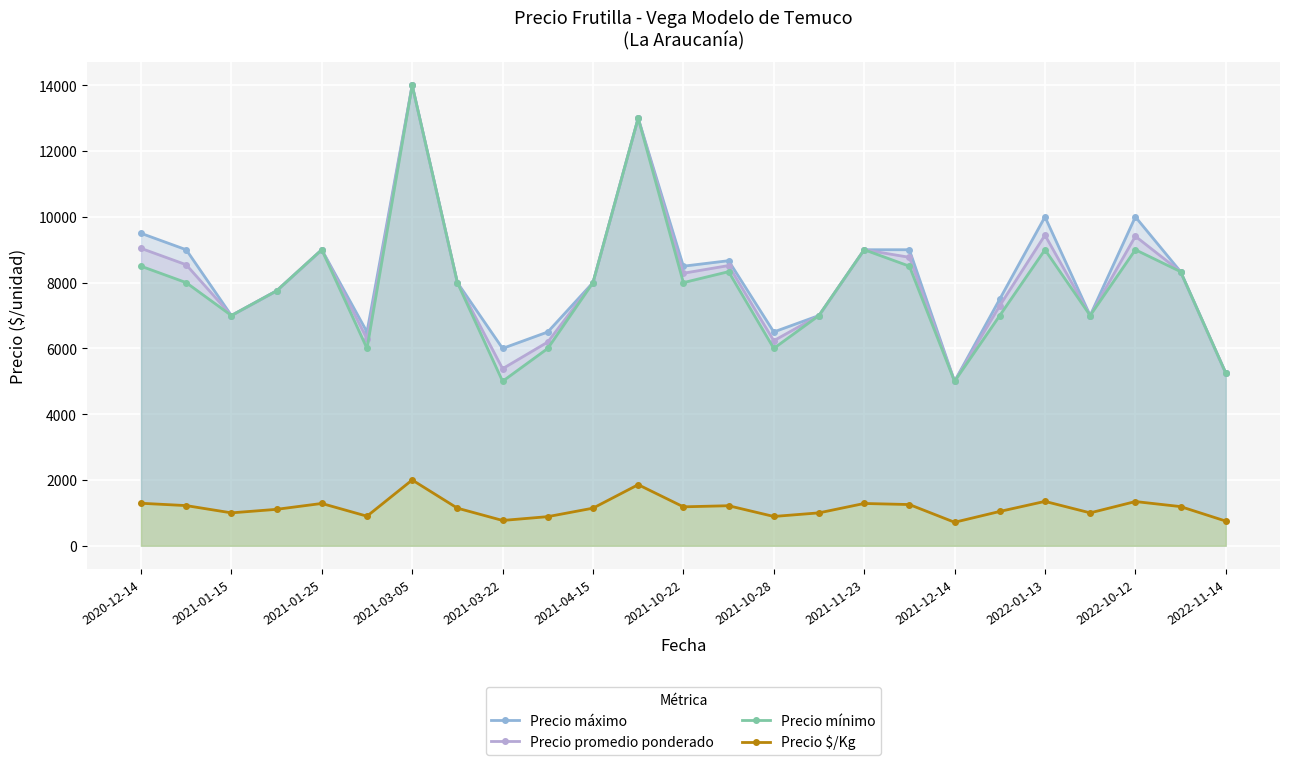

Where is the first local minimum for Precio mínimo?

2021-01-15